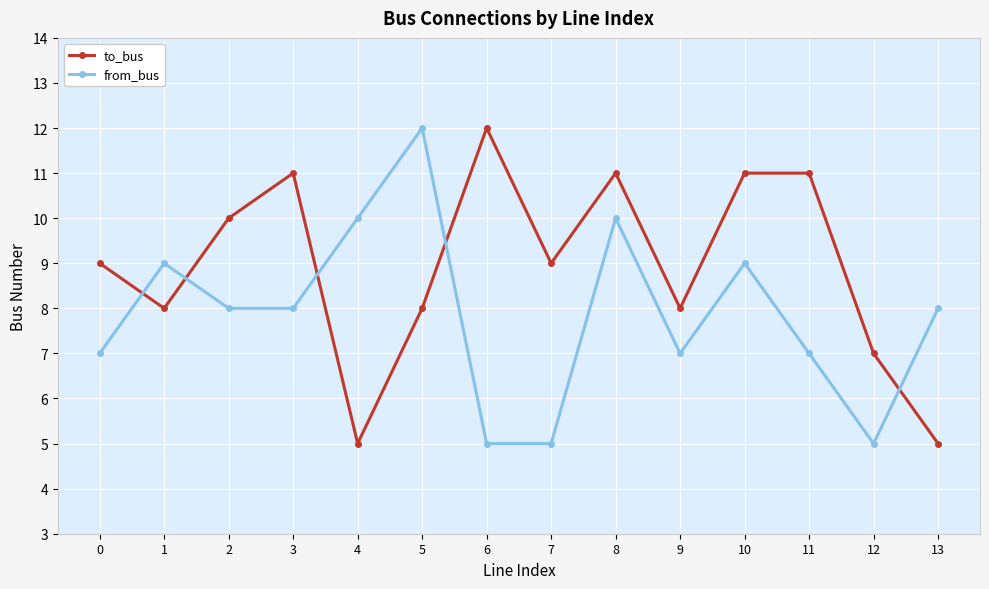

How many to_bus values are between 8 and 11?

10